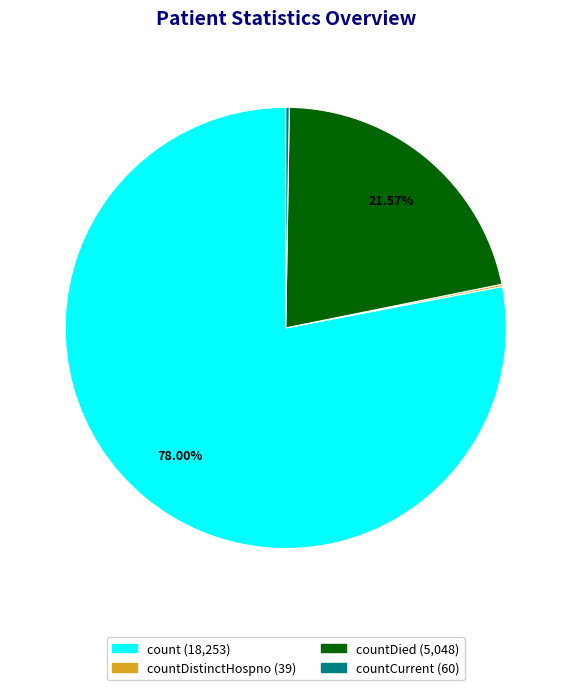

Is there any slice that represents more than half of the pie?

Yes